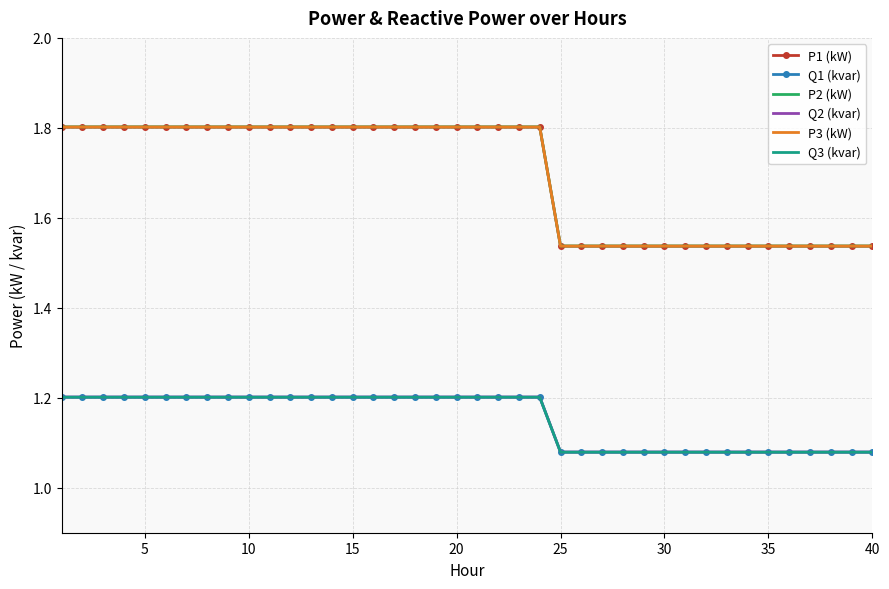

Which series has the widest spread of values?

P2 (kW)